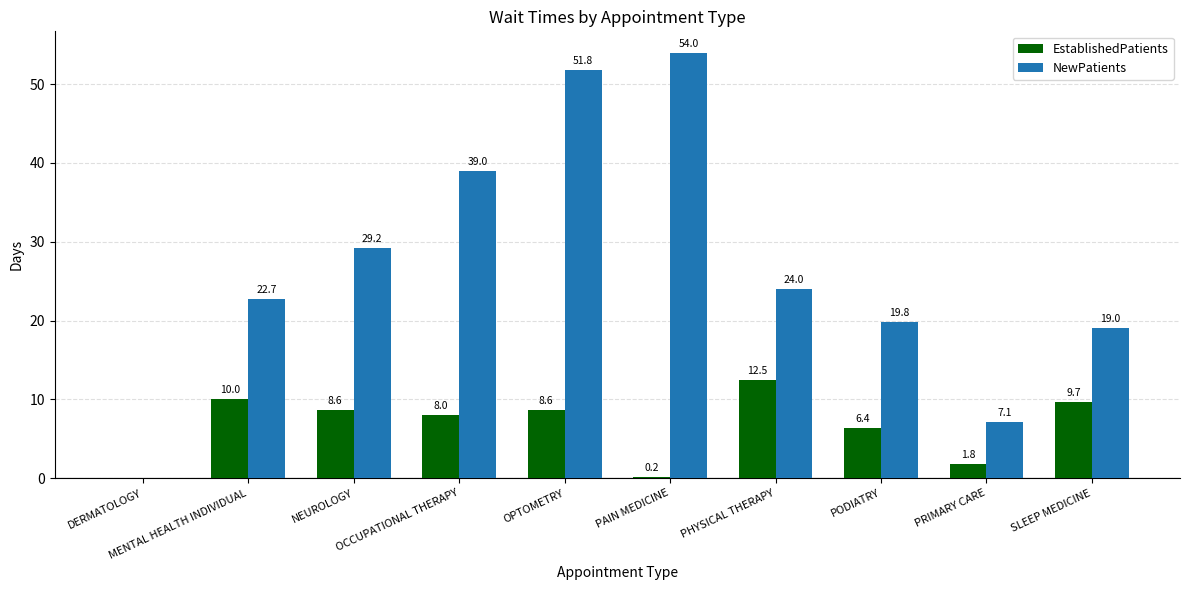

How many values in EstablishedPatients are above zero?

9